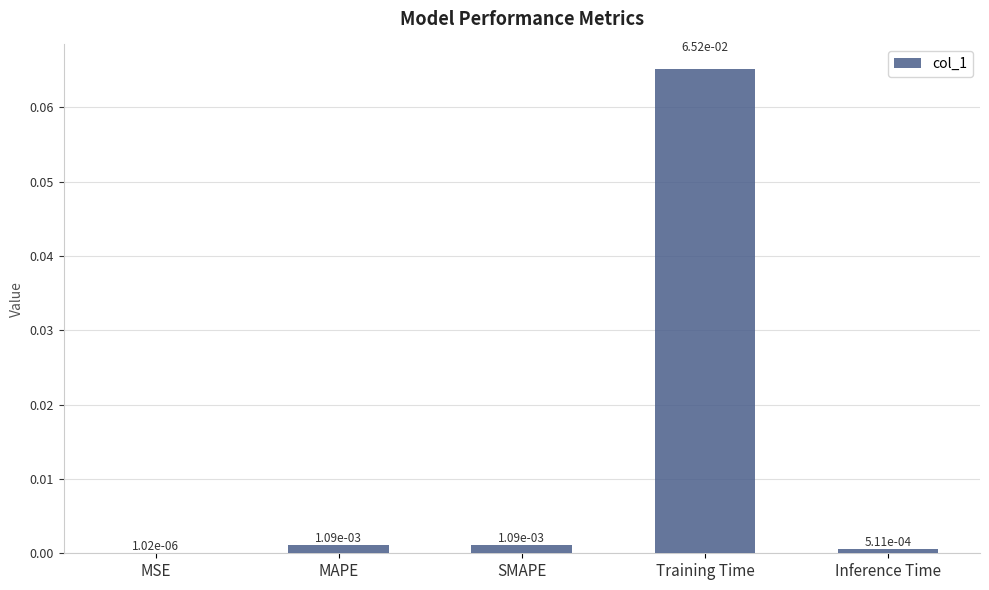

The chart shows a value of 0.0 at Training Time. True or false?

False